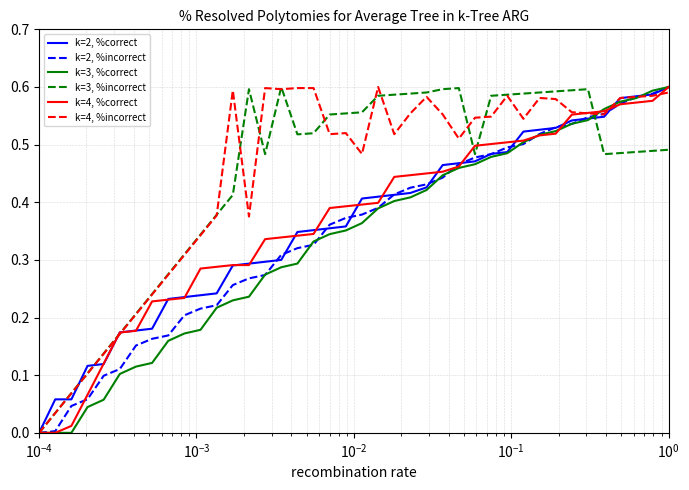

How many lines are shown in the chart?

6